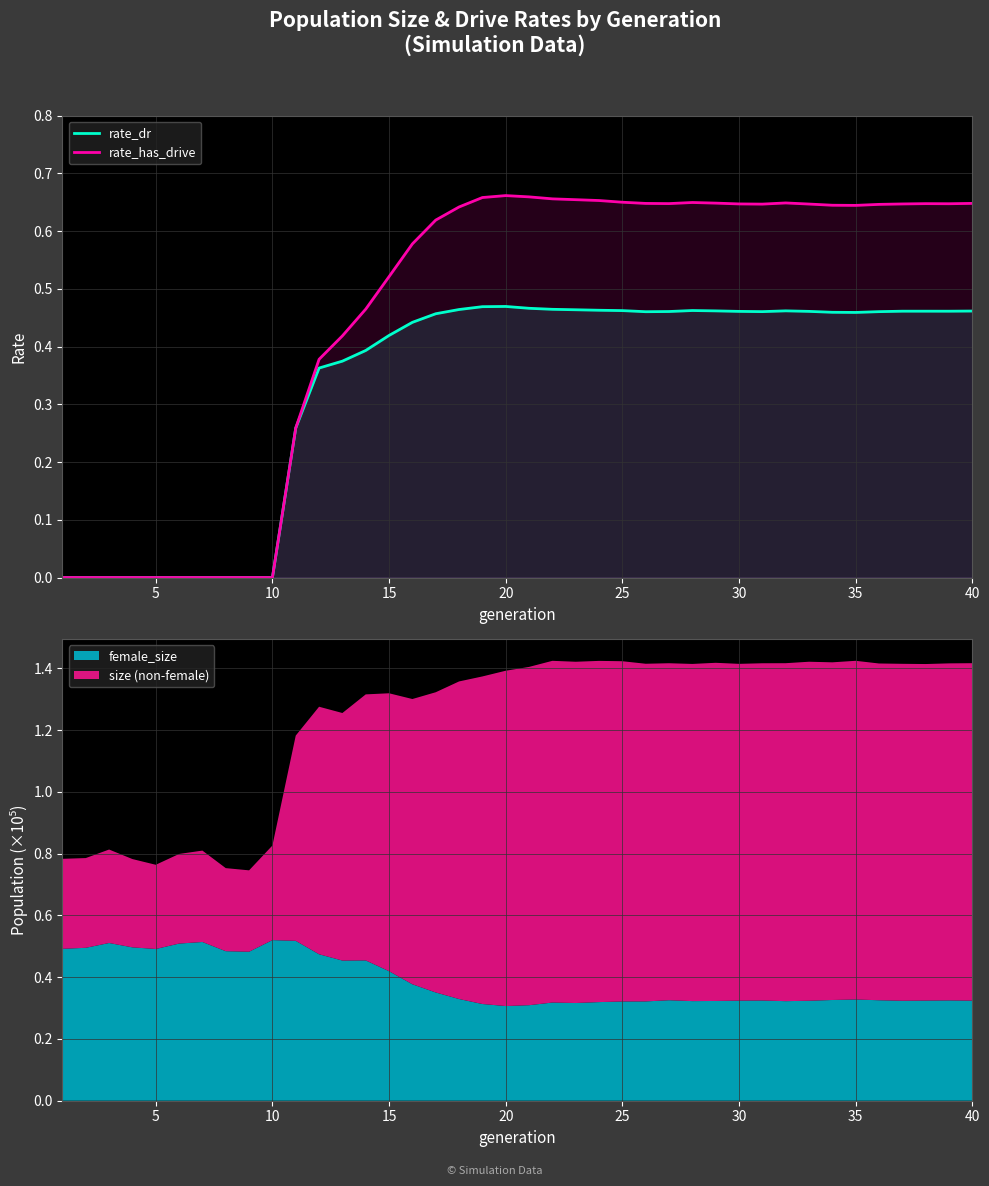

Reading left to right, extract all data points from this chart.

rate_dr: 0.0	0.0	0.0	0.0	0.0	0.0	0.0	0.0	0.0	0.0	0.3	0.4	0.4	0.4	0.4	0.4	0.5	0.5	0.5	0.5	0.5	0.5	0.5	0.5	0.5	0.5	0.5	0.5	0.5	0.5	0.5	0.5	0.5	0.5	0.5	0.5	0.5	0.5	0.5	0.5
rate_has_drive: 0.0	0.0	0.0	0.0	0.0	0.0	0.0	0.0	0.0	0.0	0.3	0.4	0.4	0.5	0.5	0.6	0.6	0.6	0.7	0.7	0.7	0.7	0.7	0.7	0.7	0.6	0.6	0.6	0.6	0.6	0.6	0.6	0.6	0.6	0.6	0.6	0.6	0.6	0.6	0.6